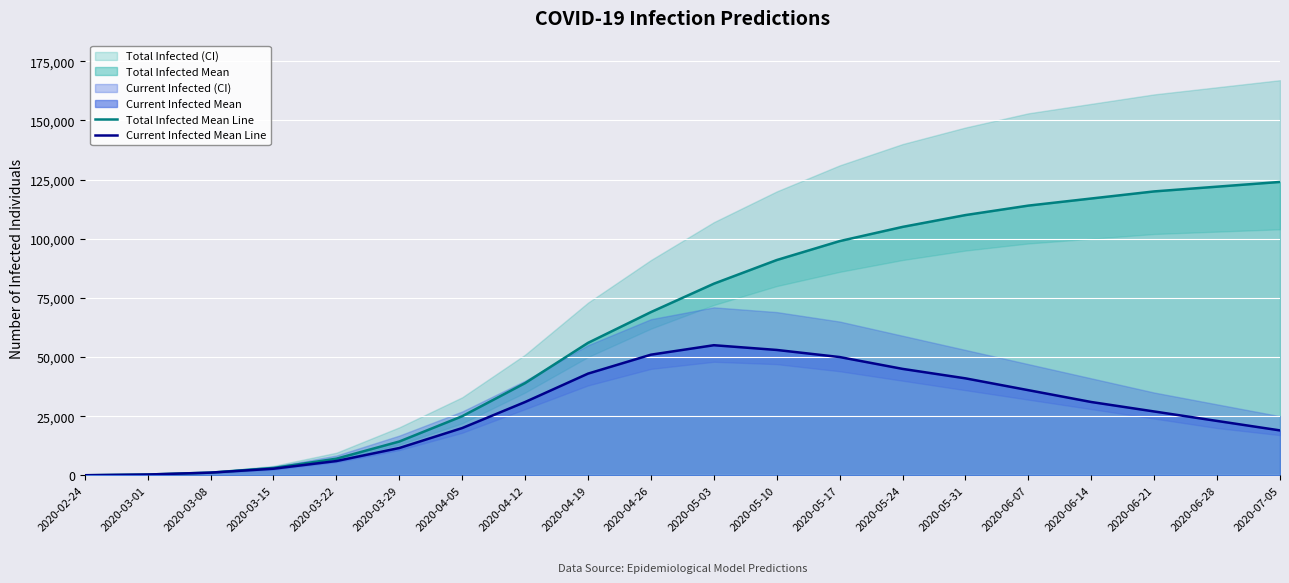

Is the value of Current Infected Mean Line at 2020-06-07 greater than the value of Total Infected Mean Line at 2020-06-28?

No